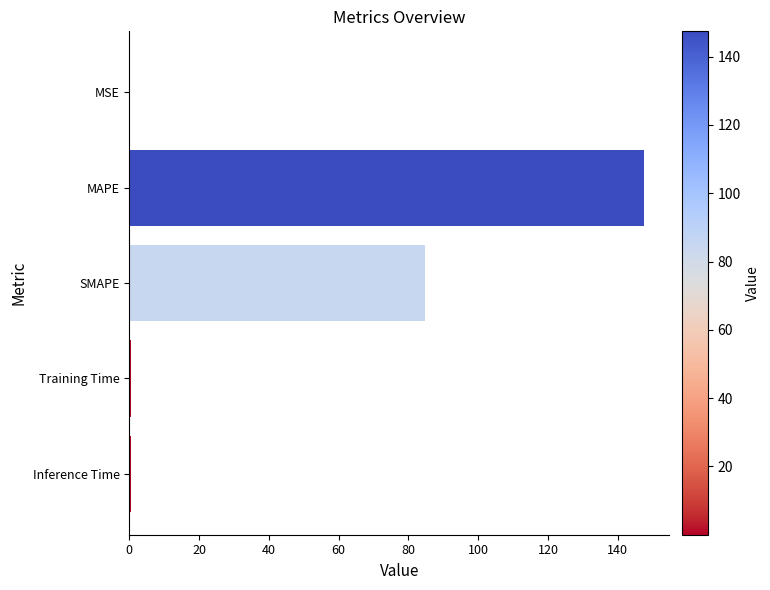

What is the ratio of the value at MAPE to the value at SMAPE?

1.7